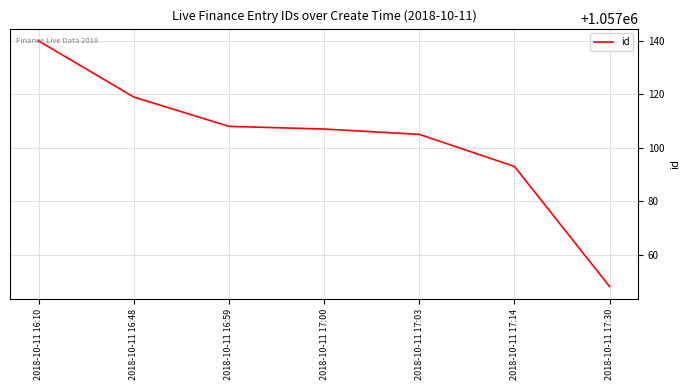

Count the values in the range 1057093 to 1057119.

5